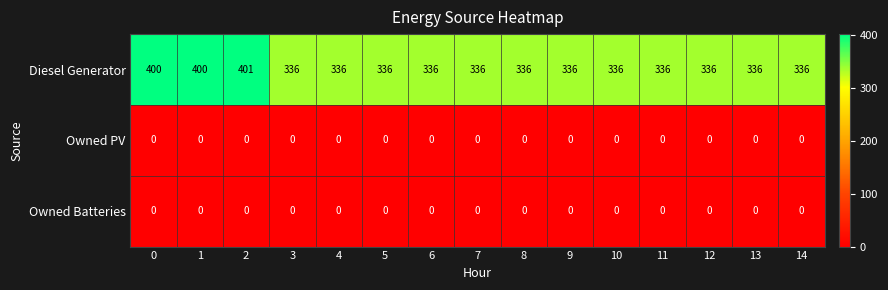

The Owned Batteries series shows 0 at 5. True or false?

True